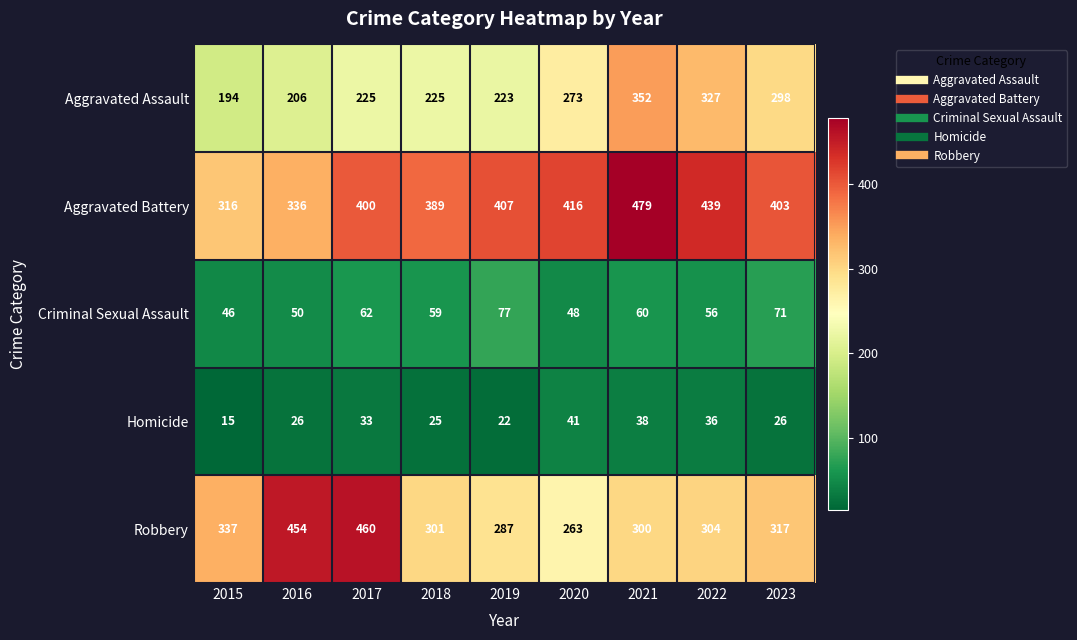

What is the total value across all series at 2016?

1072